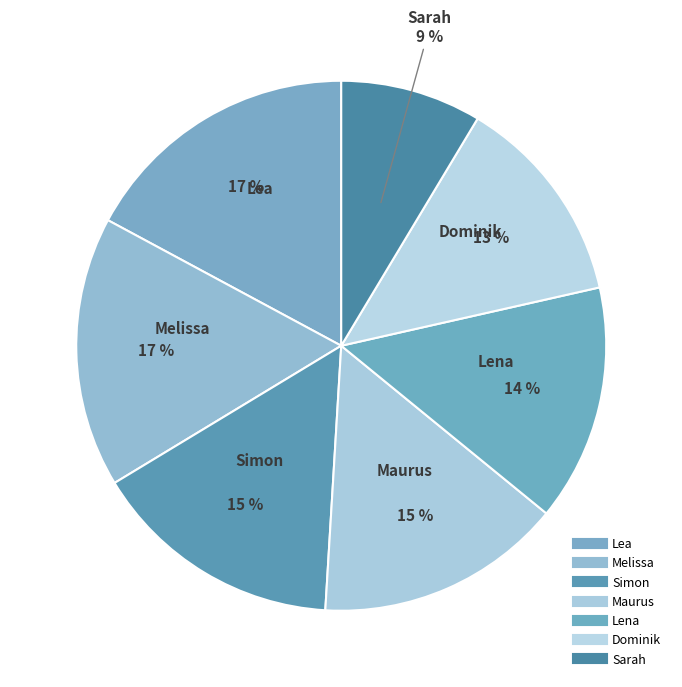

To the nearest percent, what portion does Sarah represent?

9%